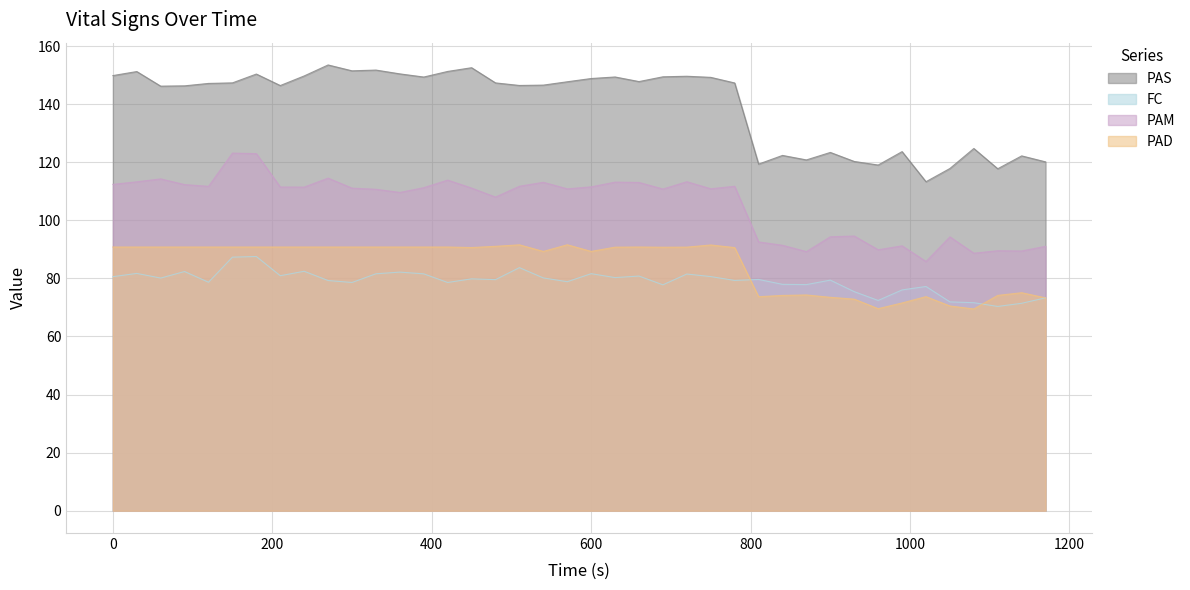

What is the highest value of the PAD series?

91.6